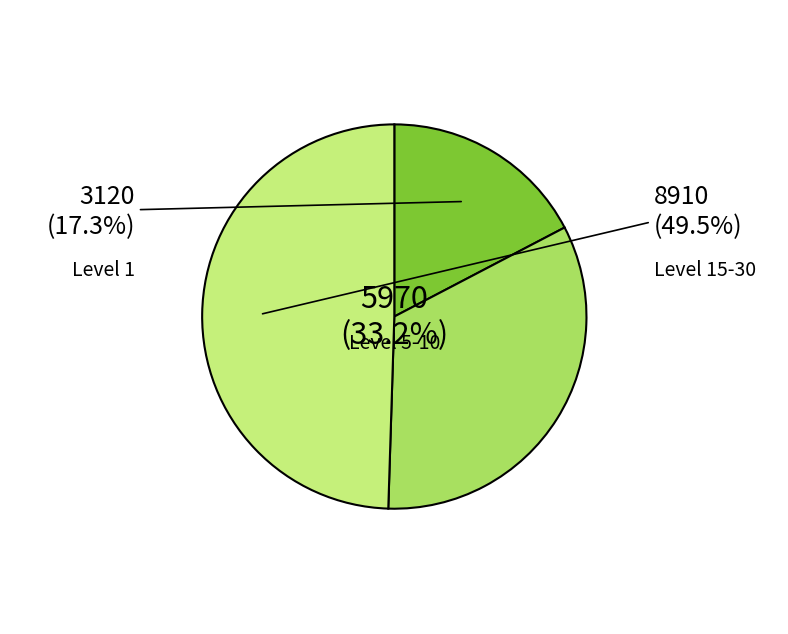

Does any single category account for the majority?

No